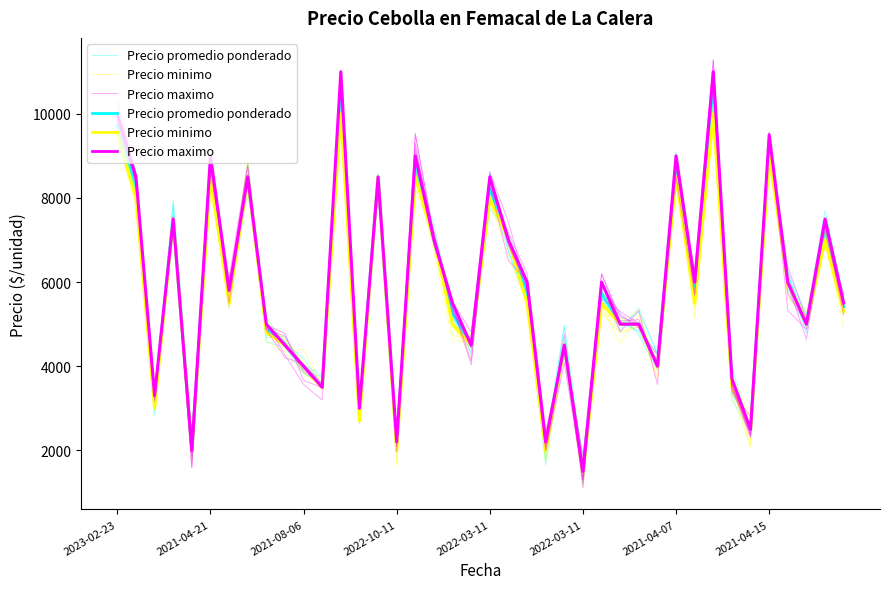

How many data points in Precio promedio ponderado are above 5759?

20